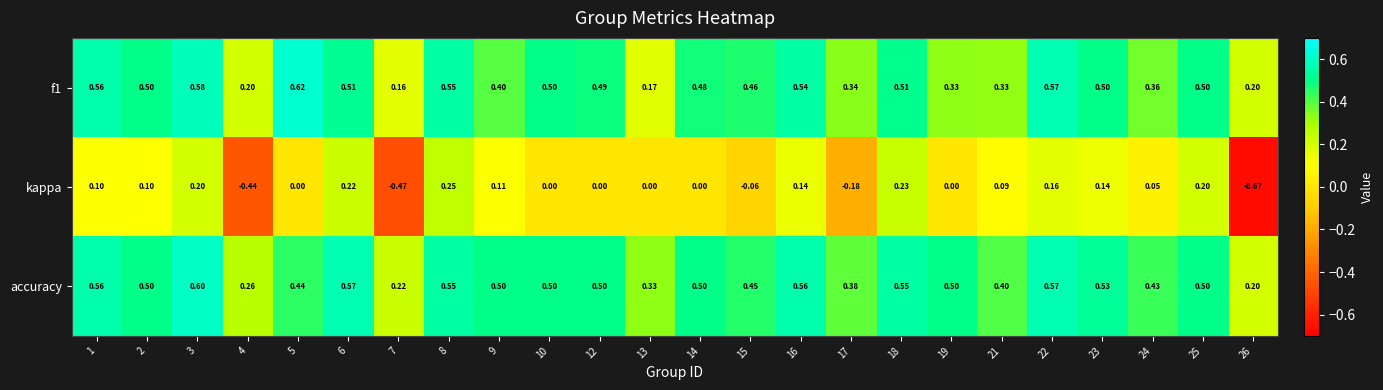

Which series has the widest spread of values?

kappa